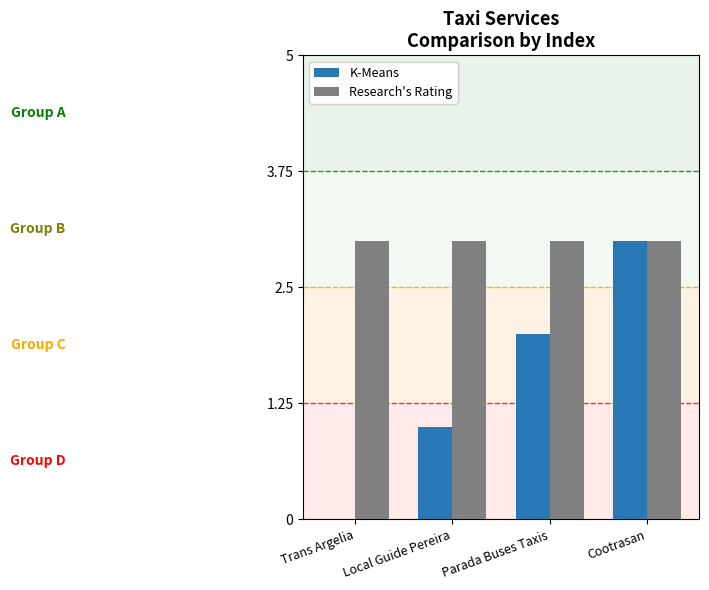

Reading right to left, list all the values displayed in this chart.

K-Means: 3	2	1	0
Research's Rating: 3	3	3	3